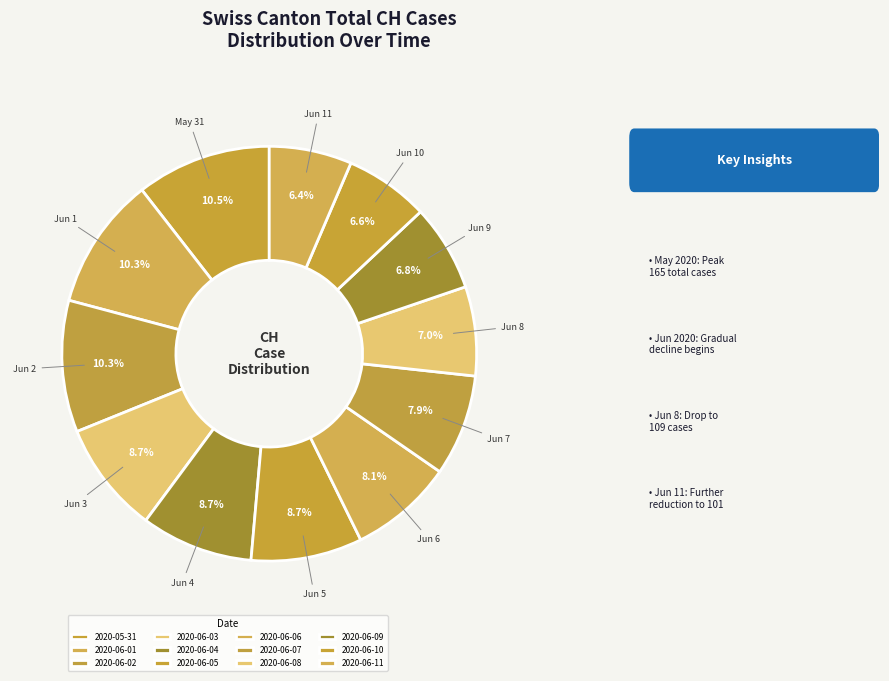

To the nearest percent, what percentage of the pie is 2020-06-08?

7%